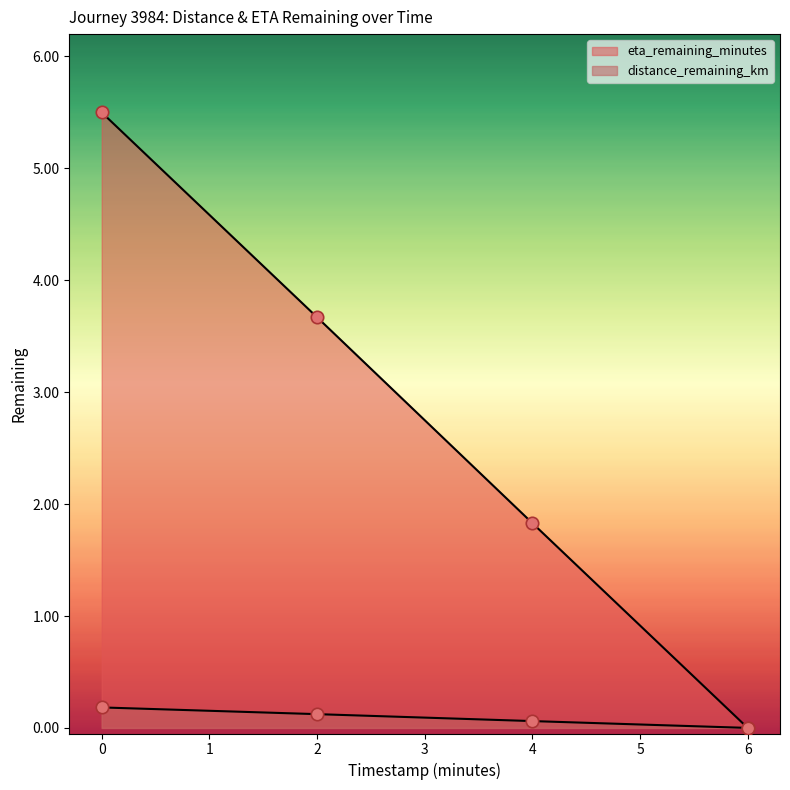

Is the value of distance_remaining_km at 0.0 greater than the value of eta_remaining_minutes at 4.0?

No